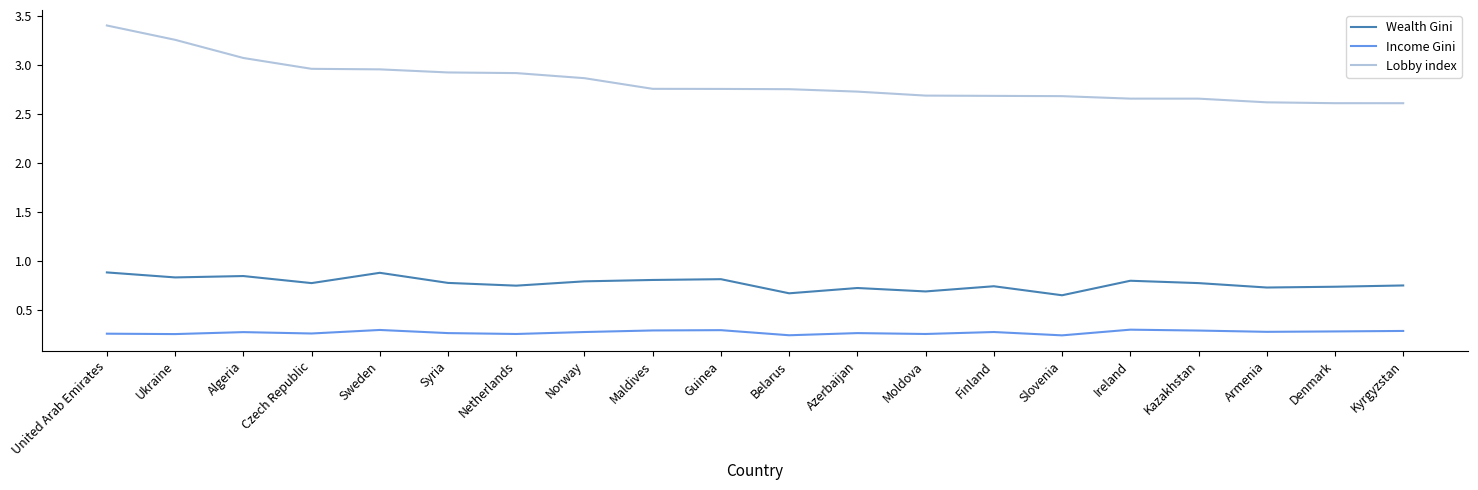

Which series has the largest total across all categories?

Lobby index